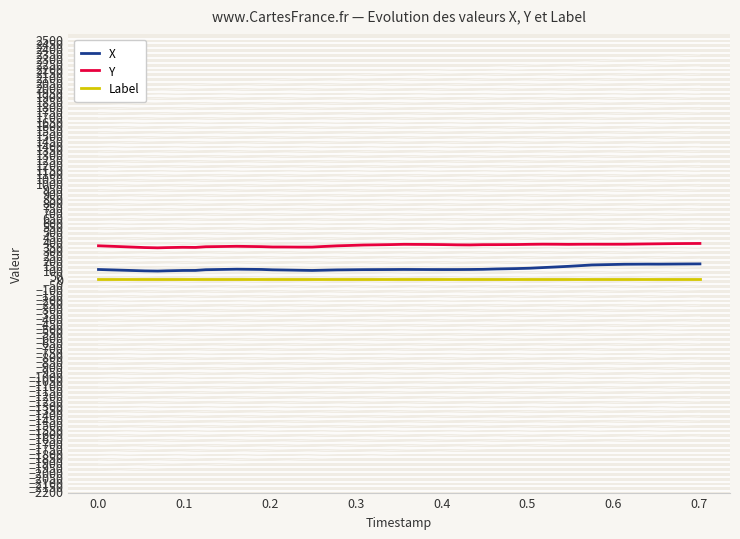

In Y, how many points are higher than both neighbors (excluding endpoints)?

5